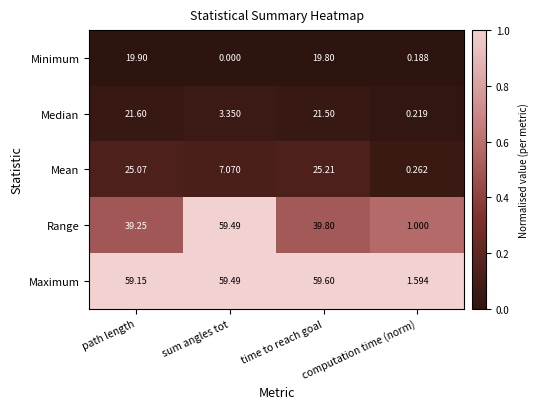

What is the difference between the highest and lowest values at sum angles tot?

59.5